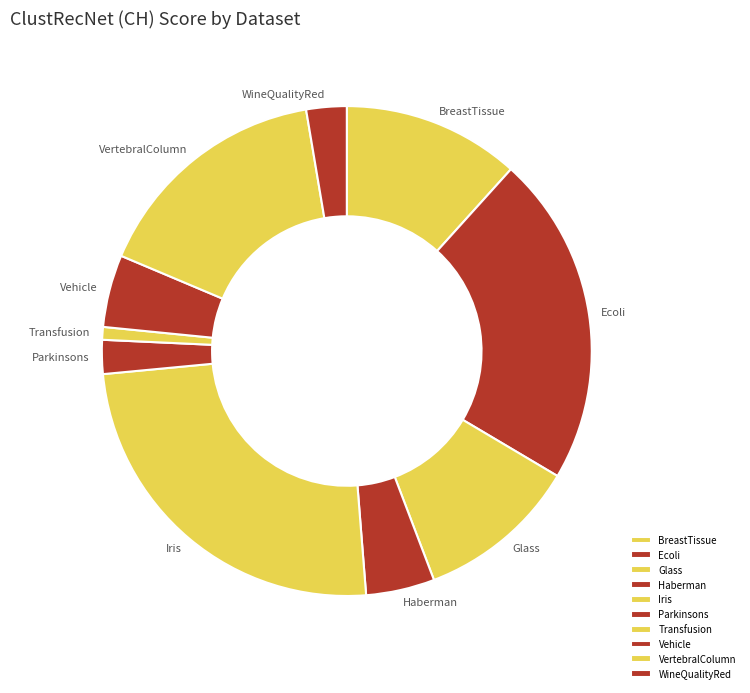

Is Transfusion the majority of the pie?

No